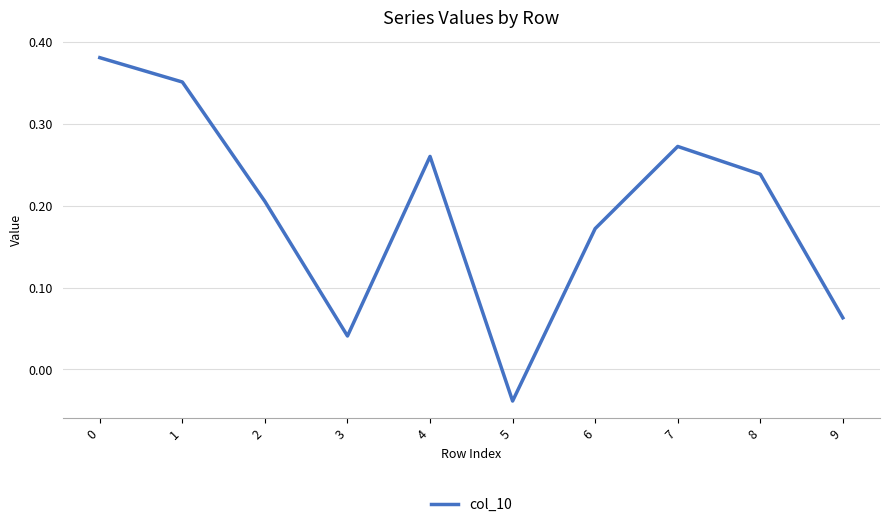

Is it true that the value at 8 is 0.1?

False